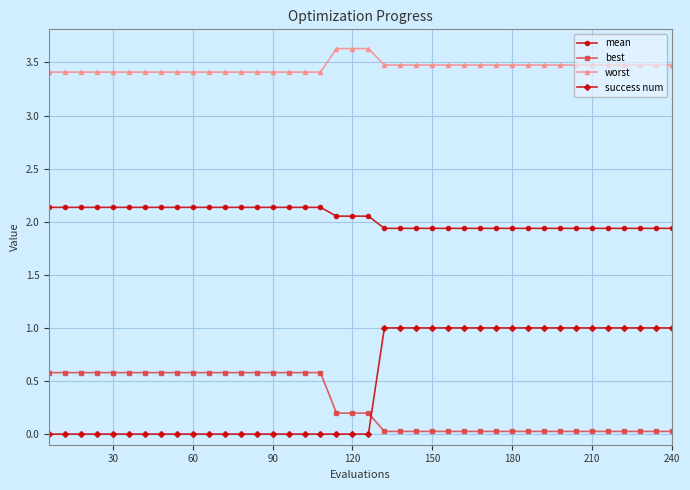

How many series are shown in this chart?

4